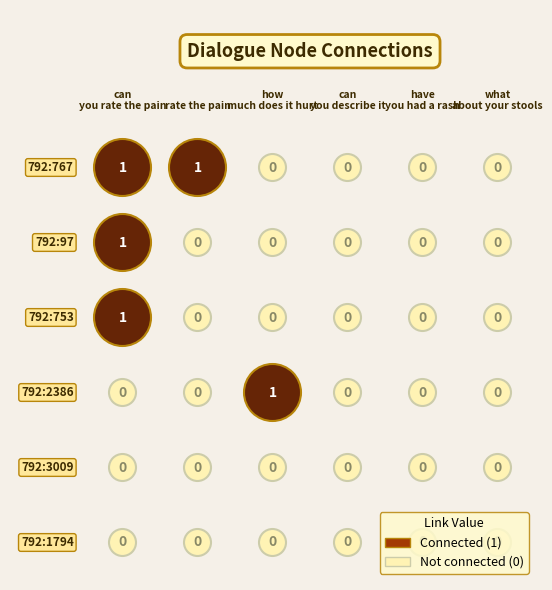

Rank the categories by 792:753 value from lowest to highest.

rate the pain, how much does it hurt, can you describe it, have you had a rash, what about your stools, can you rate the pain